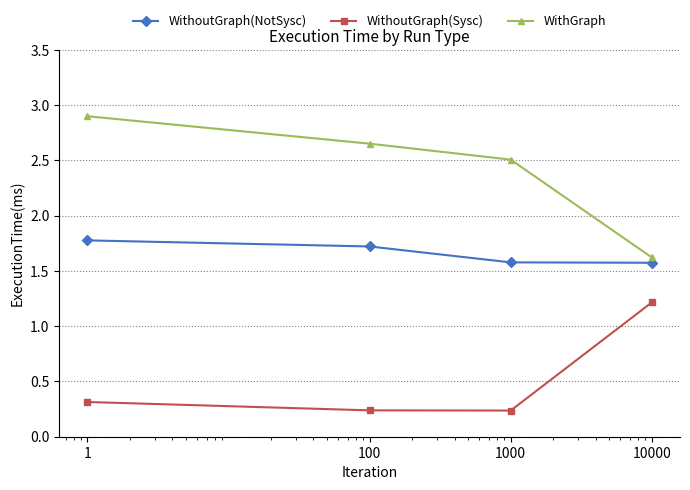

How many data points does each series have?

4